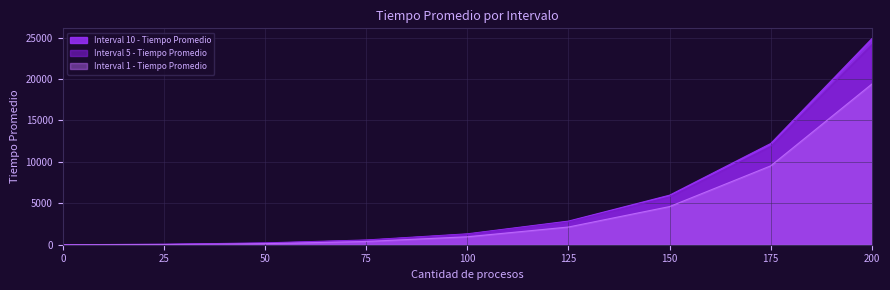

True or false: Interval 1 - Tiempo Promedio has more than 1 interior local peaks.

False